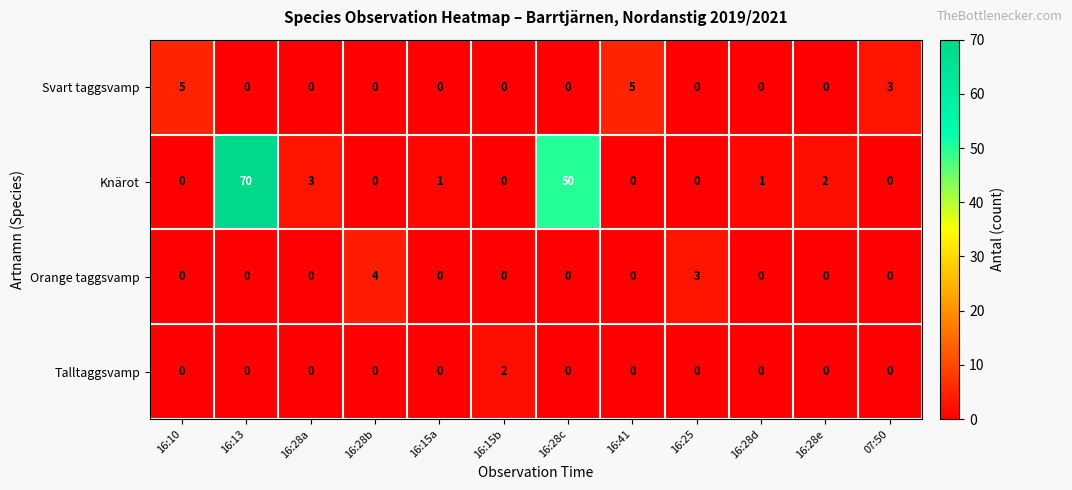

Count the number of categories in the chart.

12